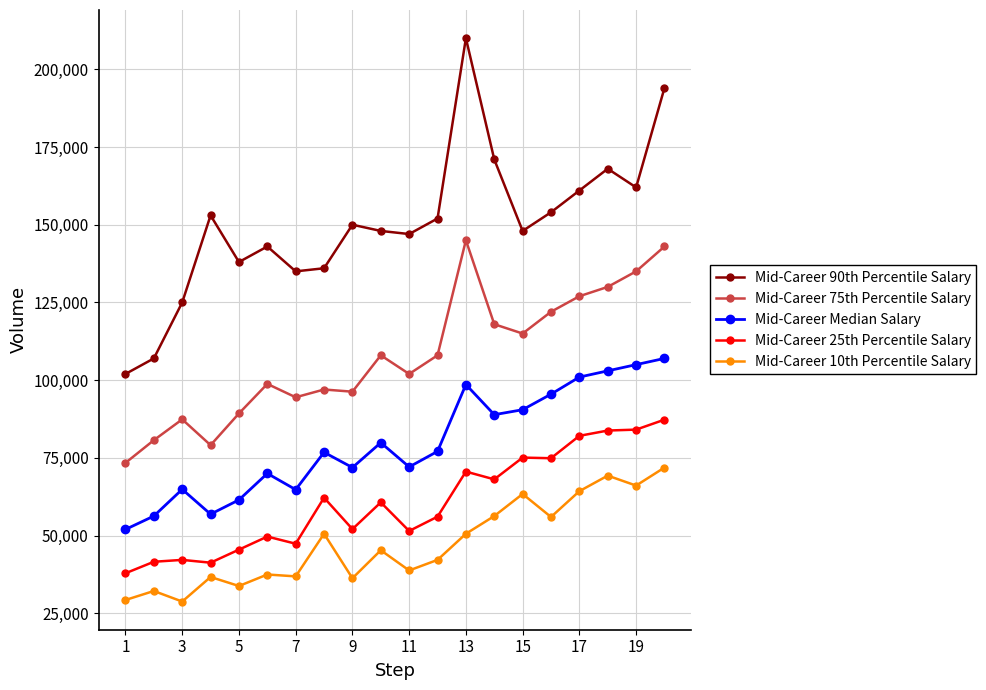

Which series has the largest range (max minus min)?

Mid-Career 90th Percentile Salary